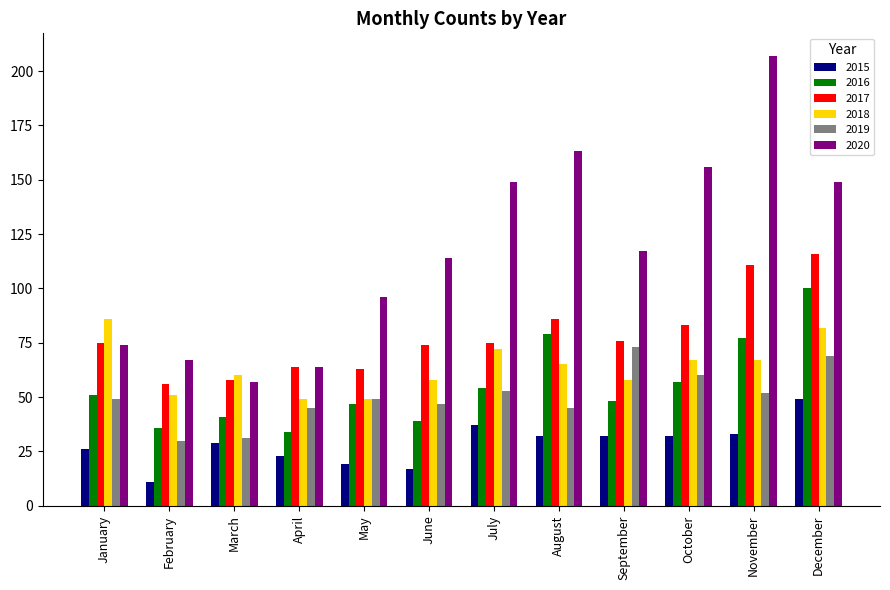

What is the approximate value of 2020 at September?

117